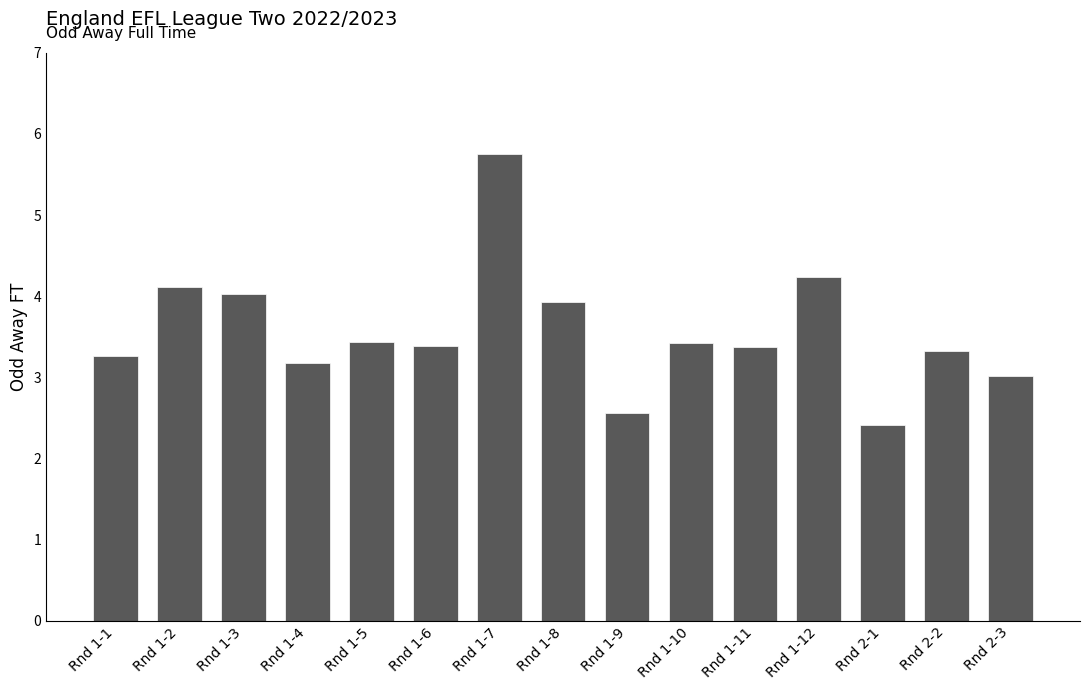

What is the difference between the second highest and second lowest values?

1.7